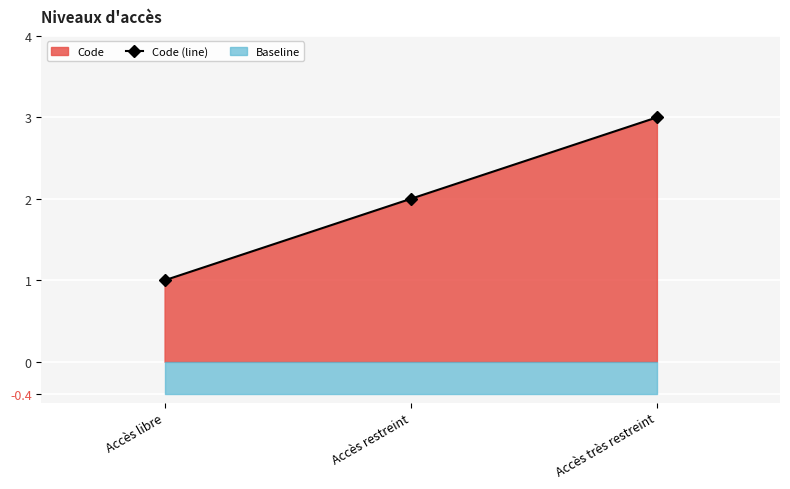

Read the value at Accès libre.

1